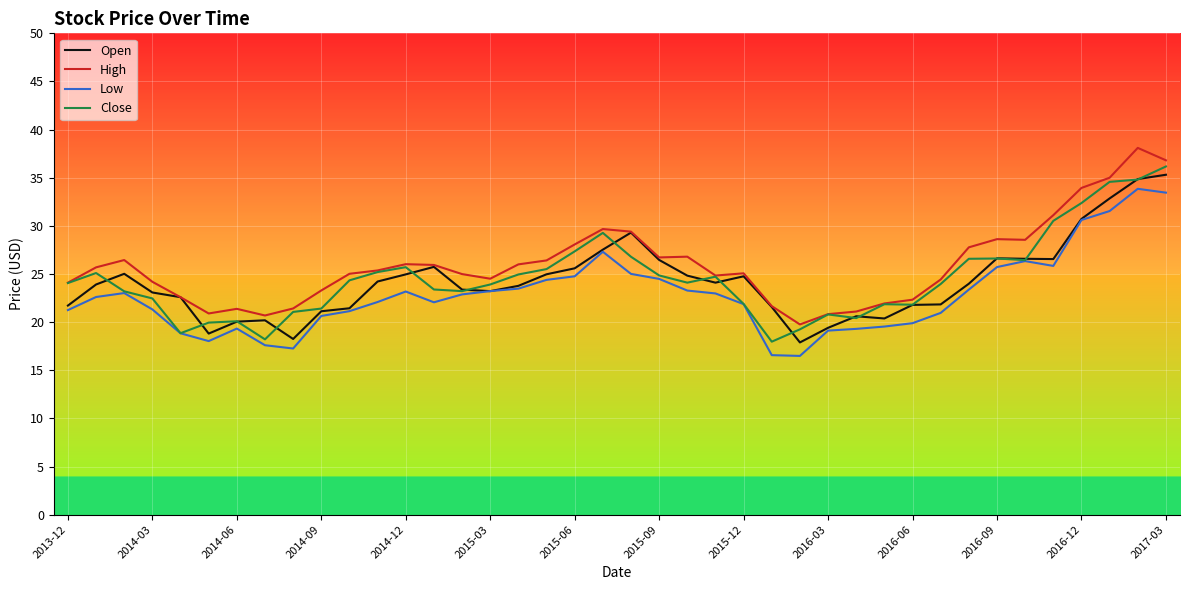

What is the greatest value displayed?

38.1